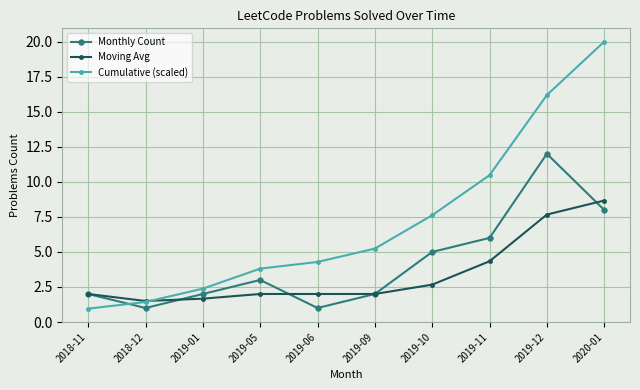

What is the average value of the Cumulative (scaled) series?

7.2